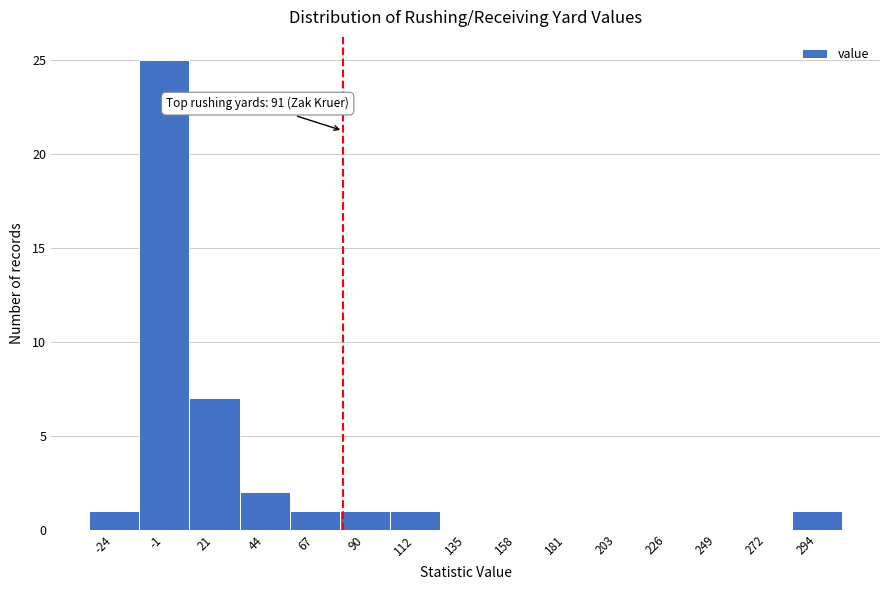

Reading left to right, list all the values displayed in this chart.

-24=1	-1=25	21=7	44=2	67=1	90=1	112=1	135=0	158=0	181=0	203=0	226=0	249=0	272=0	294=1